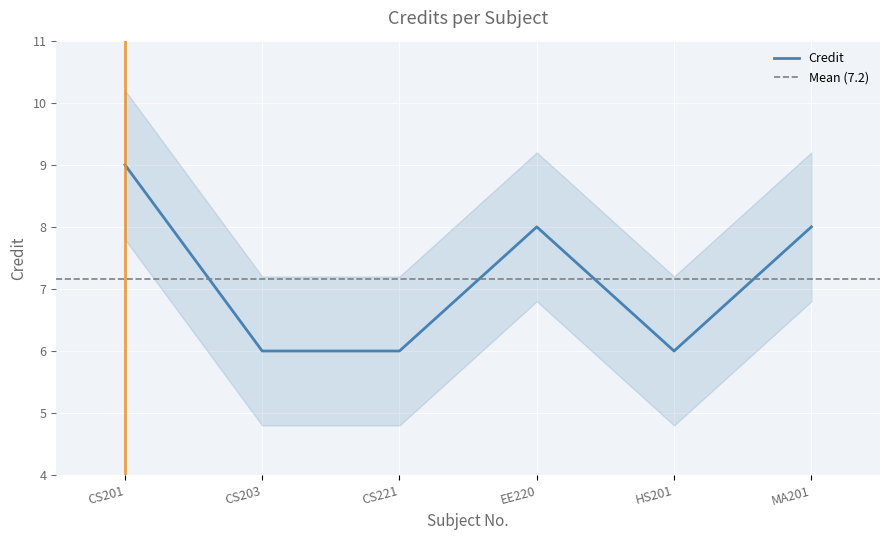

Count the number of values greater than 8.

1